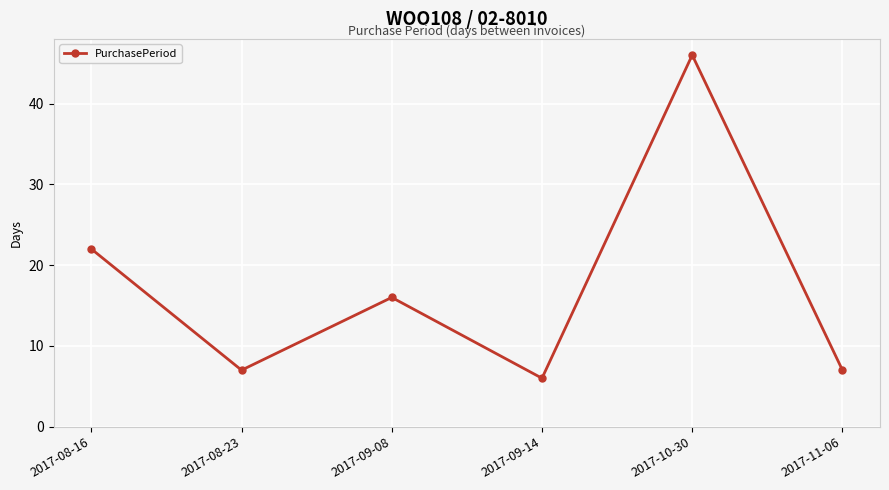

What is the difference between the maximum and second lowest values?

39